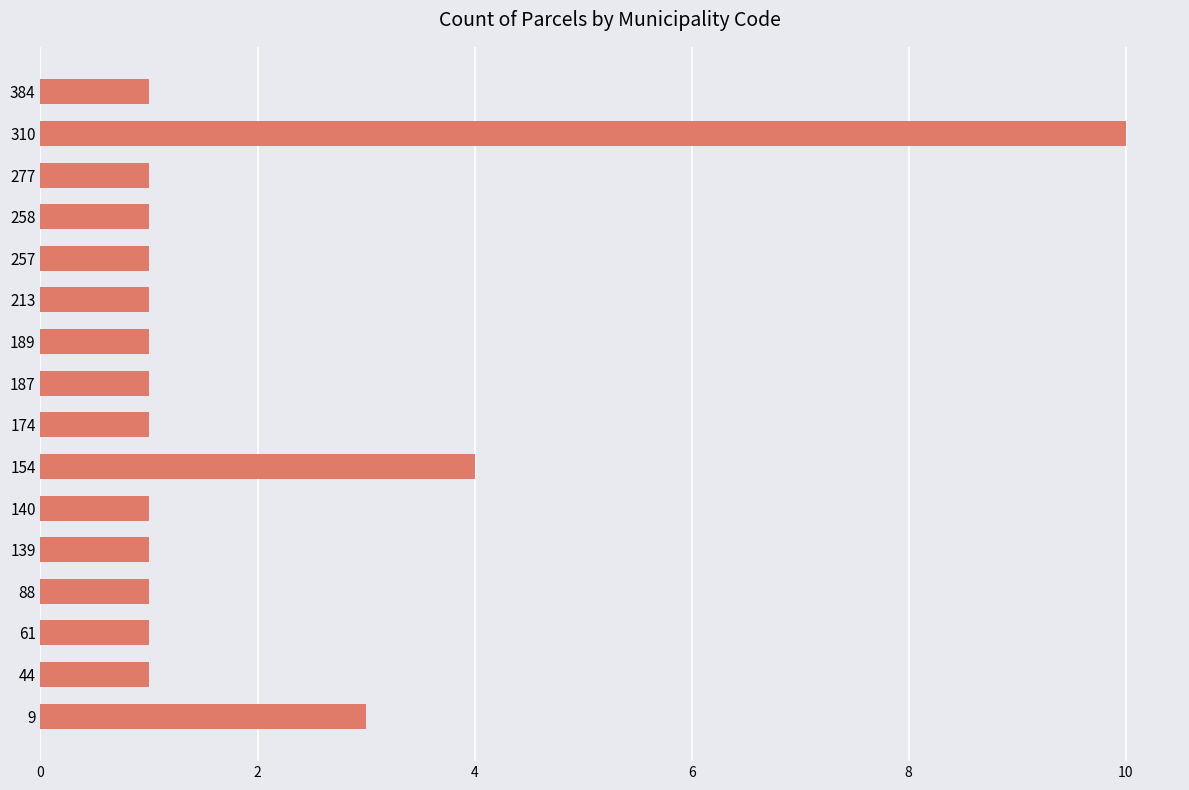

What is the difference between the maximum and minimum values?

9